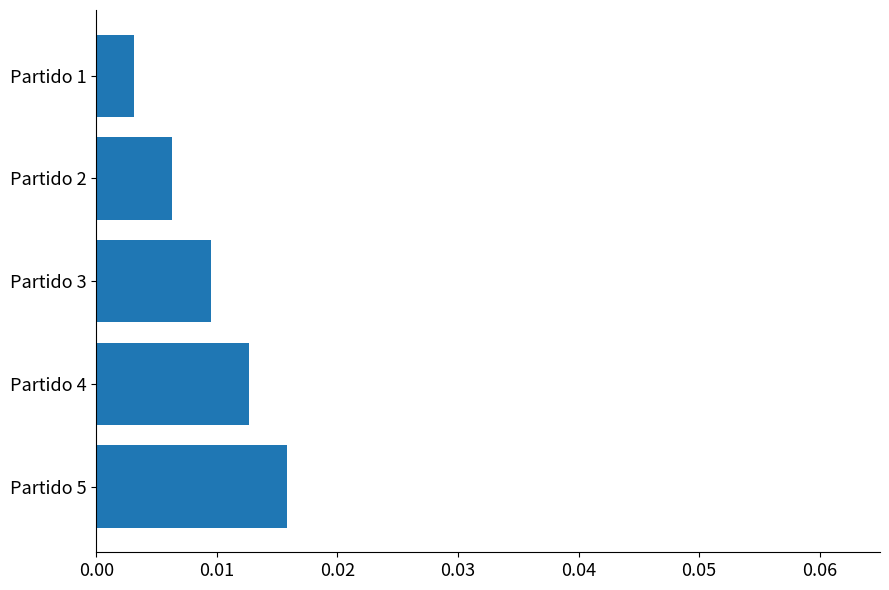

Rank the categories by value from highest to lowest.

Partido 5, Partido 4, Partido 3, Partido 2, Partido 1